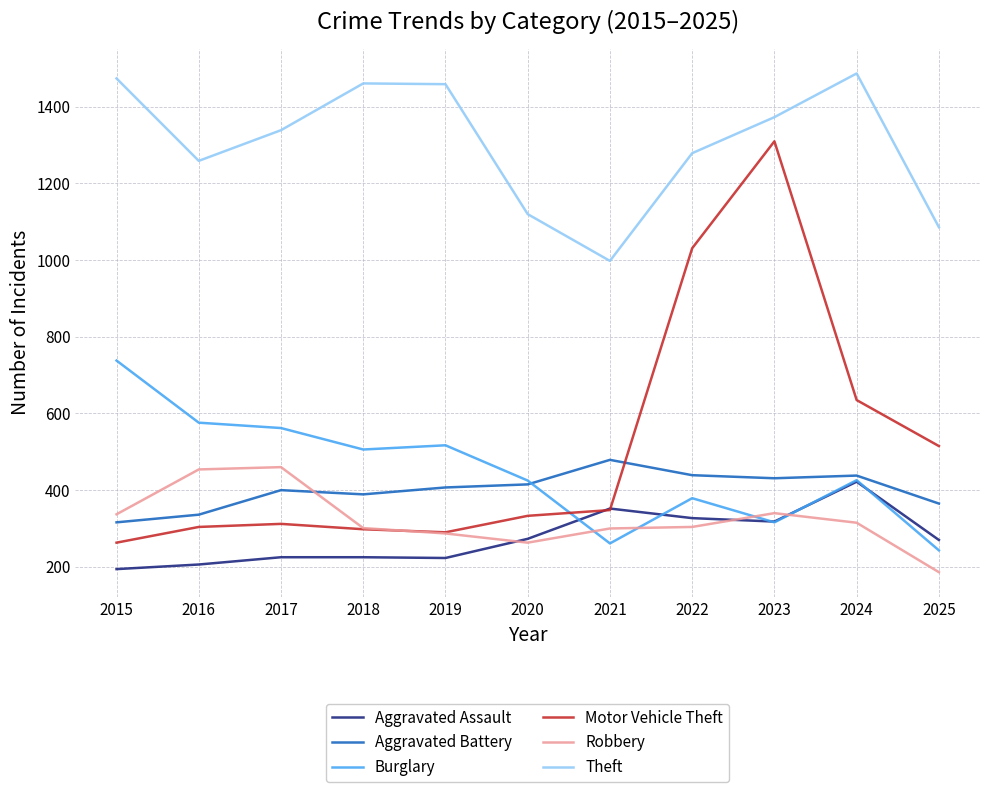

How many lines are shown in the chart?

6